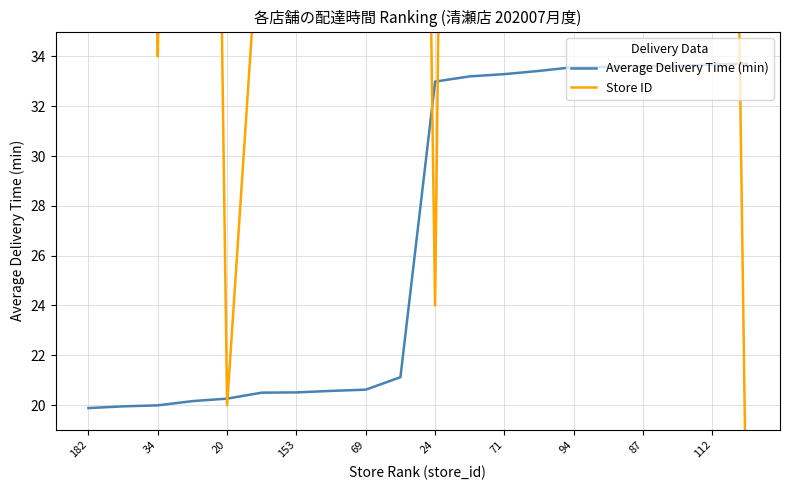

After their last crossing, which series has the higher values: Average Delivery Time (min) or Store ID?

Average Delivery Time (min)